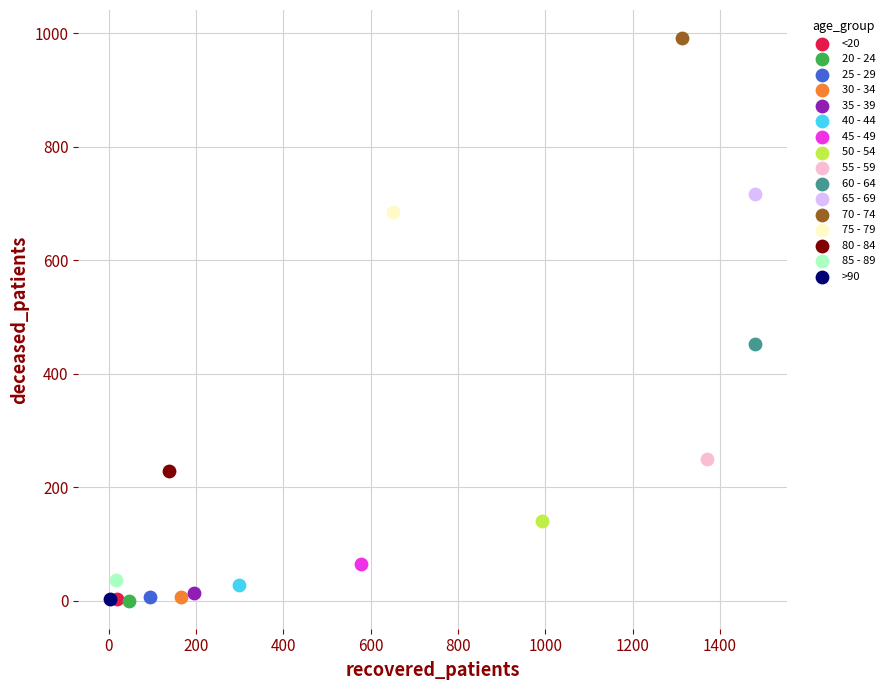

What are all the series names shown in the legend?

<20, 20 - 24, 25 - 29, 30 - 34, 35 - 39, 40 - 44, 45 - 49, 50 - 54, 55 - 59, 60 - 64, 65 - 69, 70 - 74, 75 - 79, 80 - 84, 85 - 89, >90